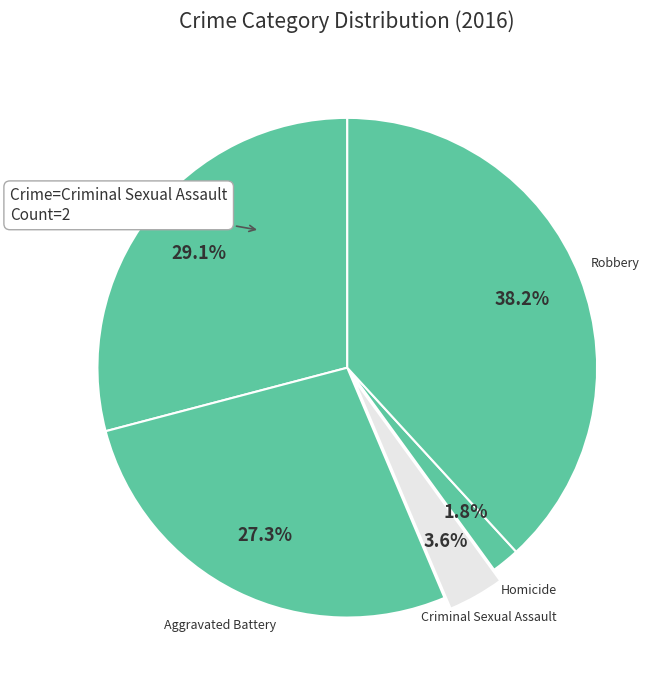

What is the smallest slice in the pie chart?

Homicide